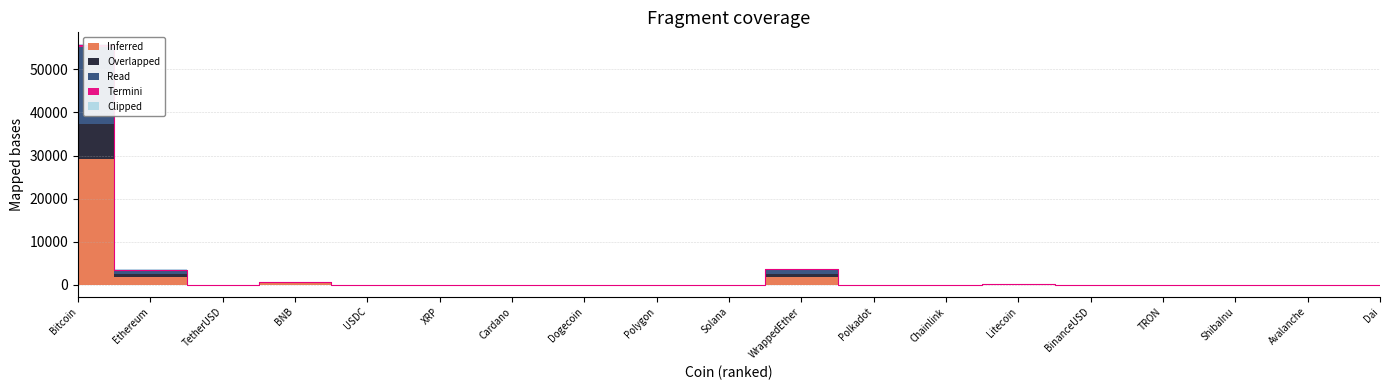

The value of Termini at Litecoin is 1.3. True or false?

False